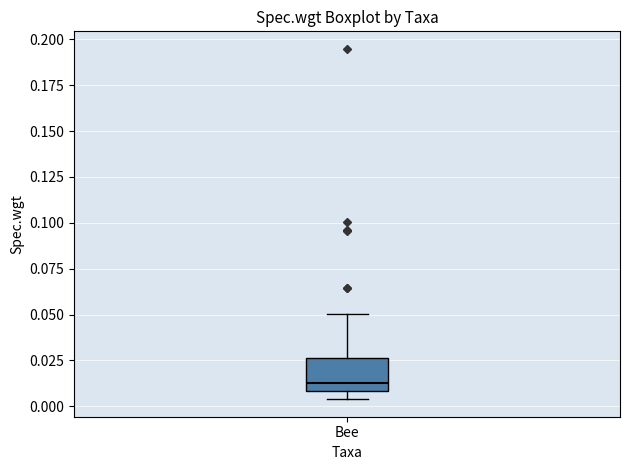

Transcribe this box plot: give where the median line is, the range the box spans, and where the two whiskers end, as read against the y-axis. The values are not printed on the chart, so give them approximately, as read against the axis.

median 0.015, box 0.010 to 0.025, whiskers 0.005 to 0.050